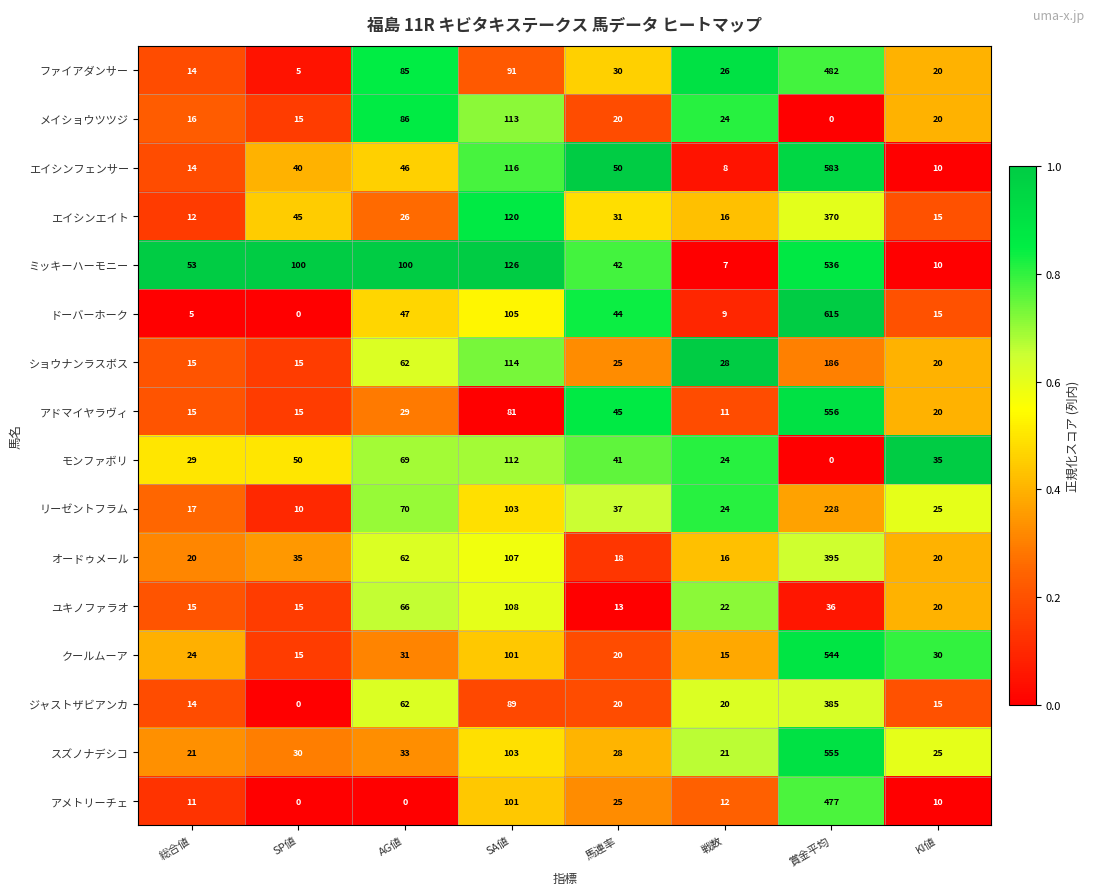

Which category has the highest value in the ドーバーホーク series?

賞金平均